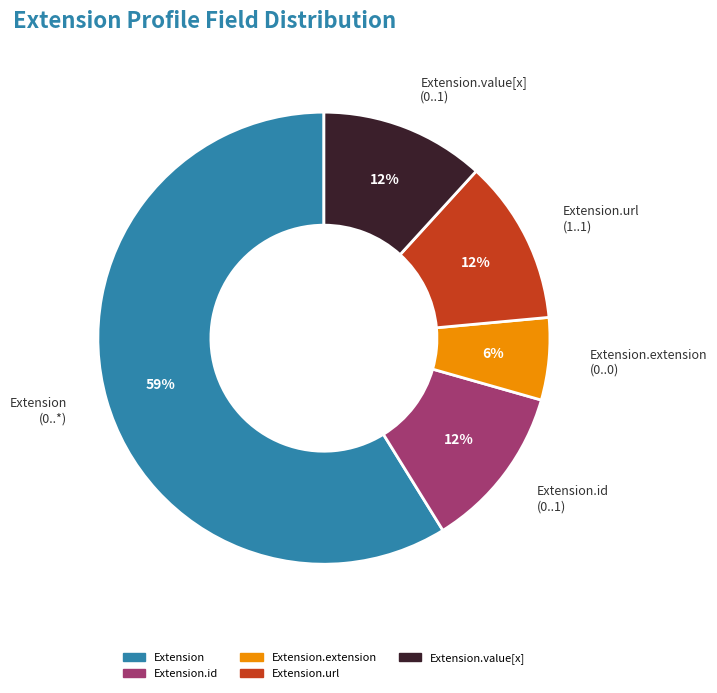

Count the number of slices in the pie.

5